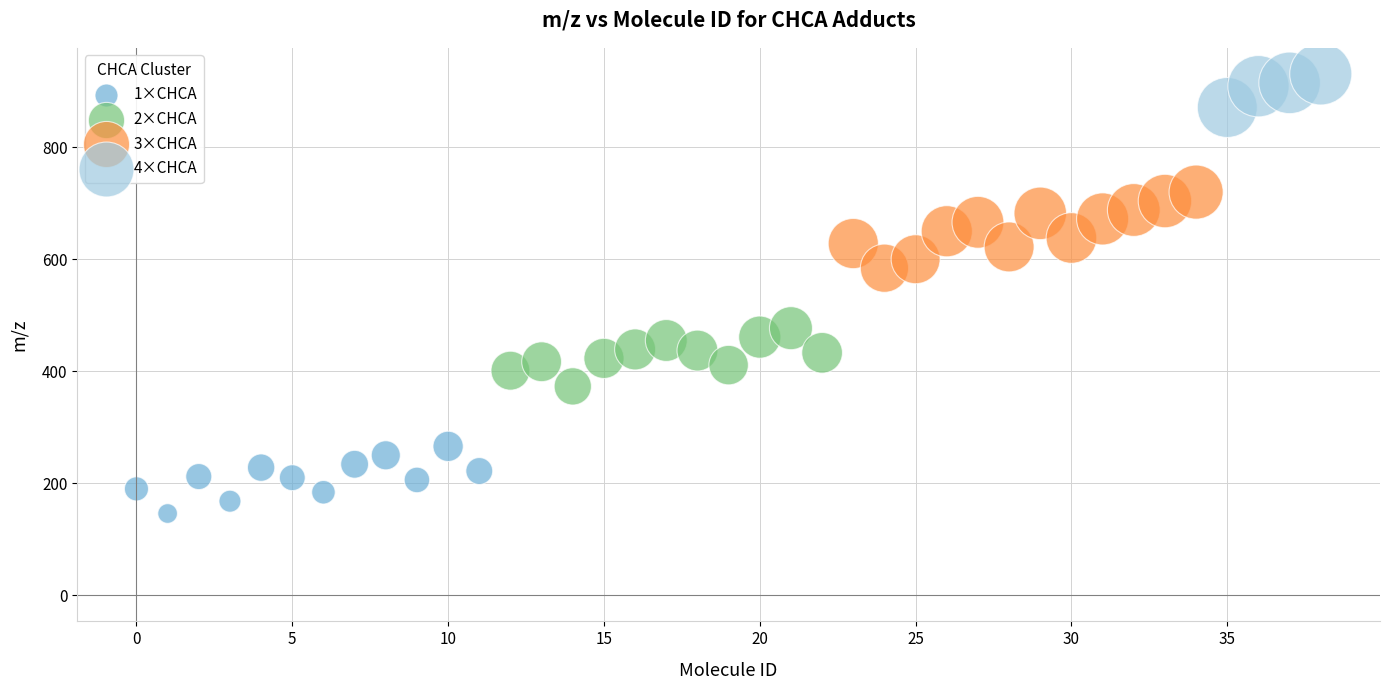

Which series contains the lowest Y value?

1×CHCA